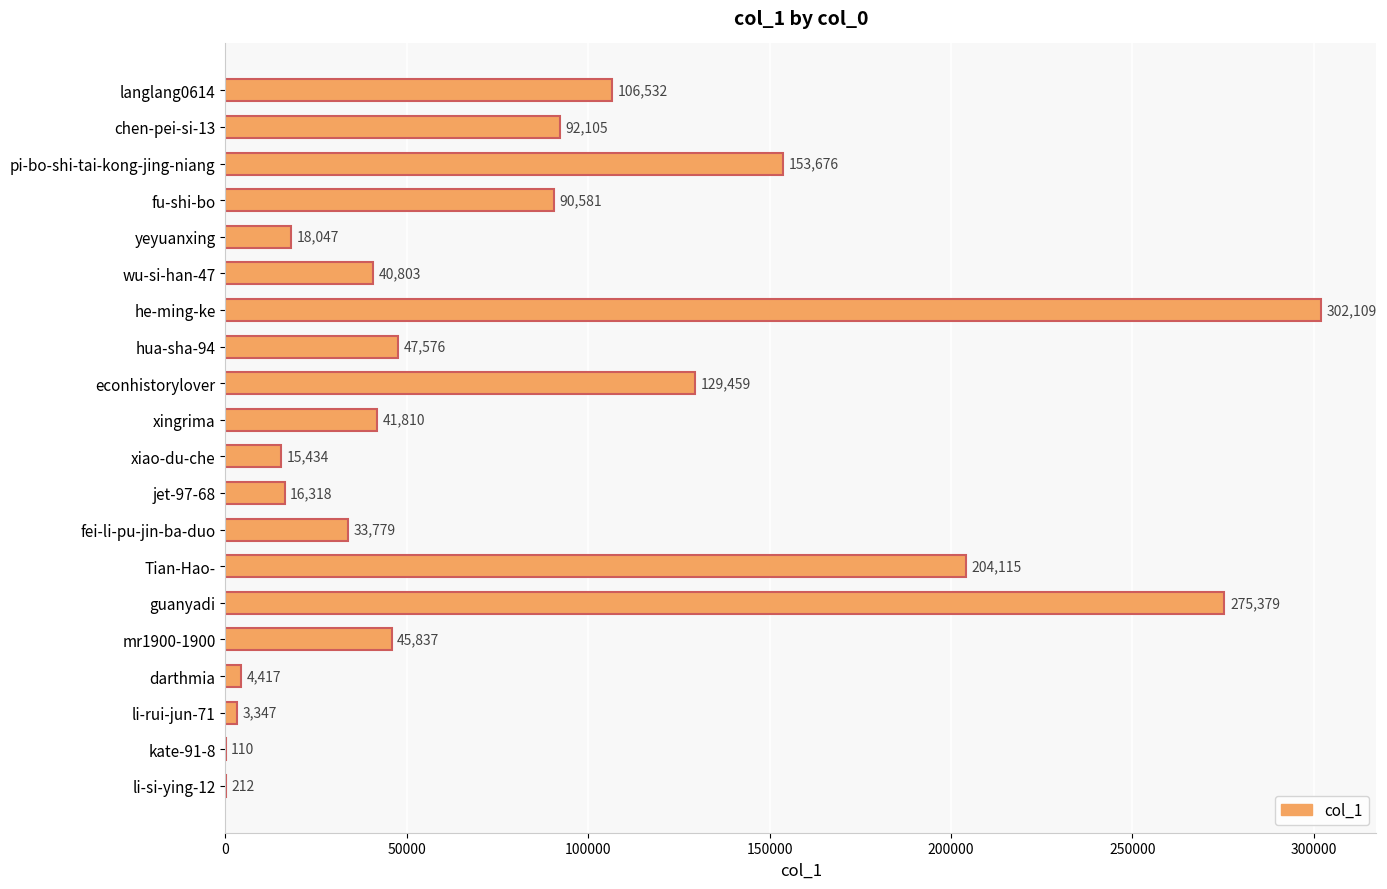

At which category does the chart reach its peak across all series?

he-ming-ke